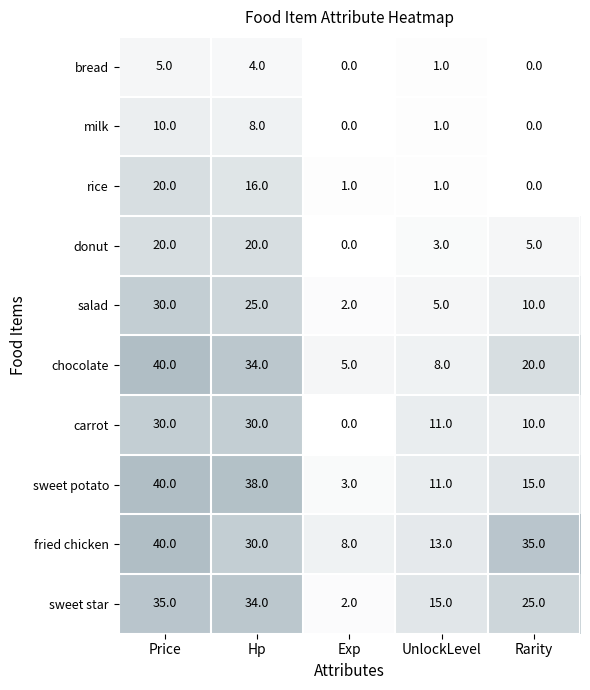

List the labels in order of sweet star value, smallest first.

Exp, UnlockLevel, Rarity, Hp, Price